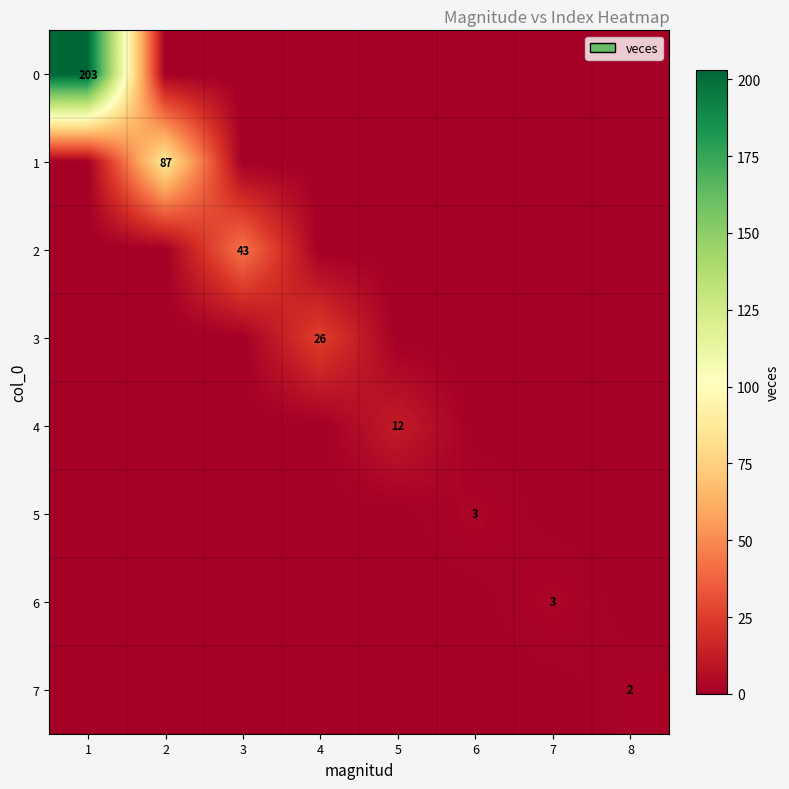

Is it true that 1 equals 27 at 2?

False